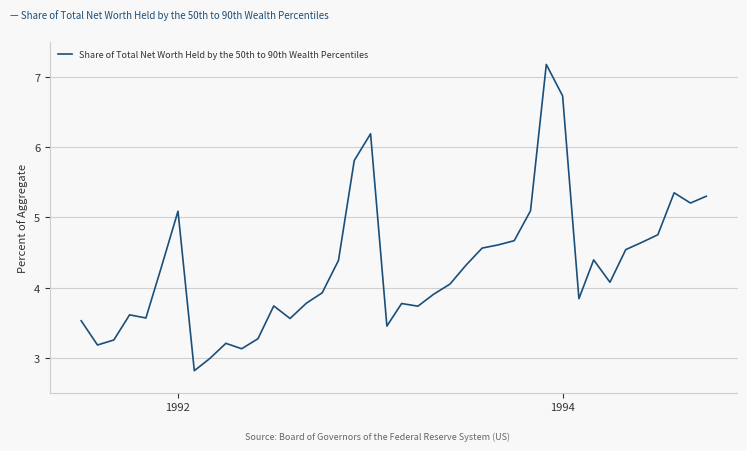

What is the difference between the maximum and minimum values?

4.4